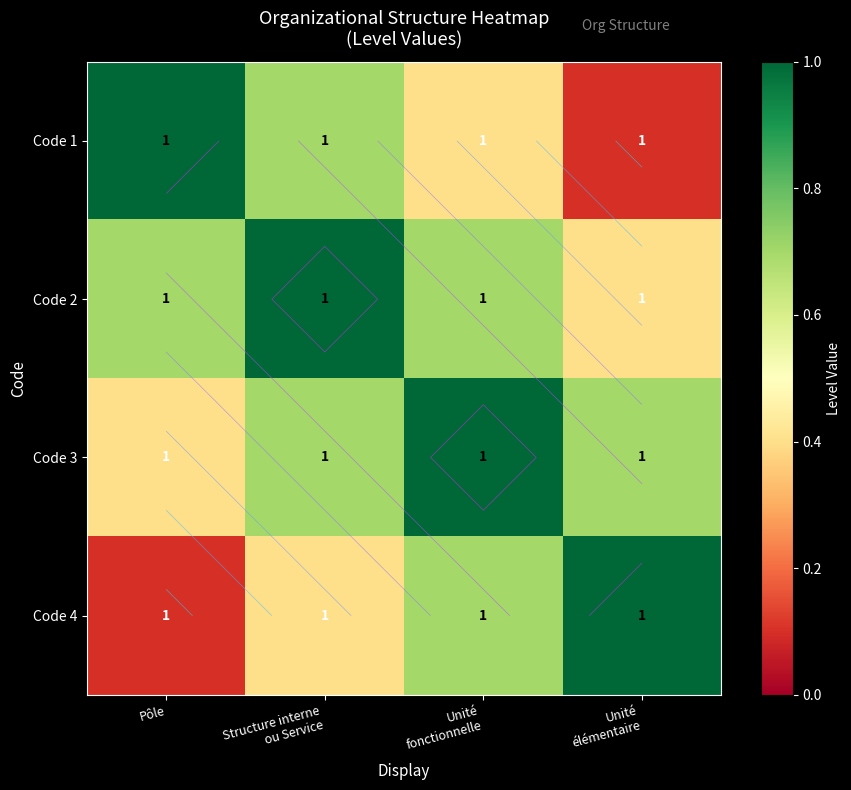

Rank the series by their maximum value, from highest to lowest.

Code 1, Code 2, Code 3, Code 4